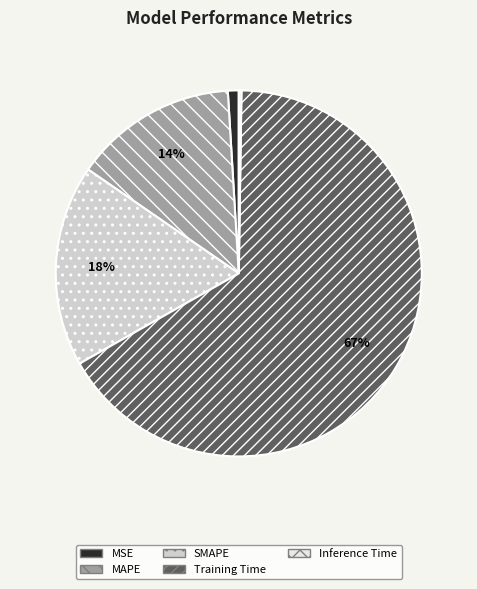

Which slice represents more than half of the pie?

Training Time